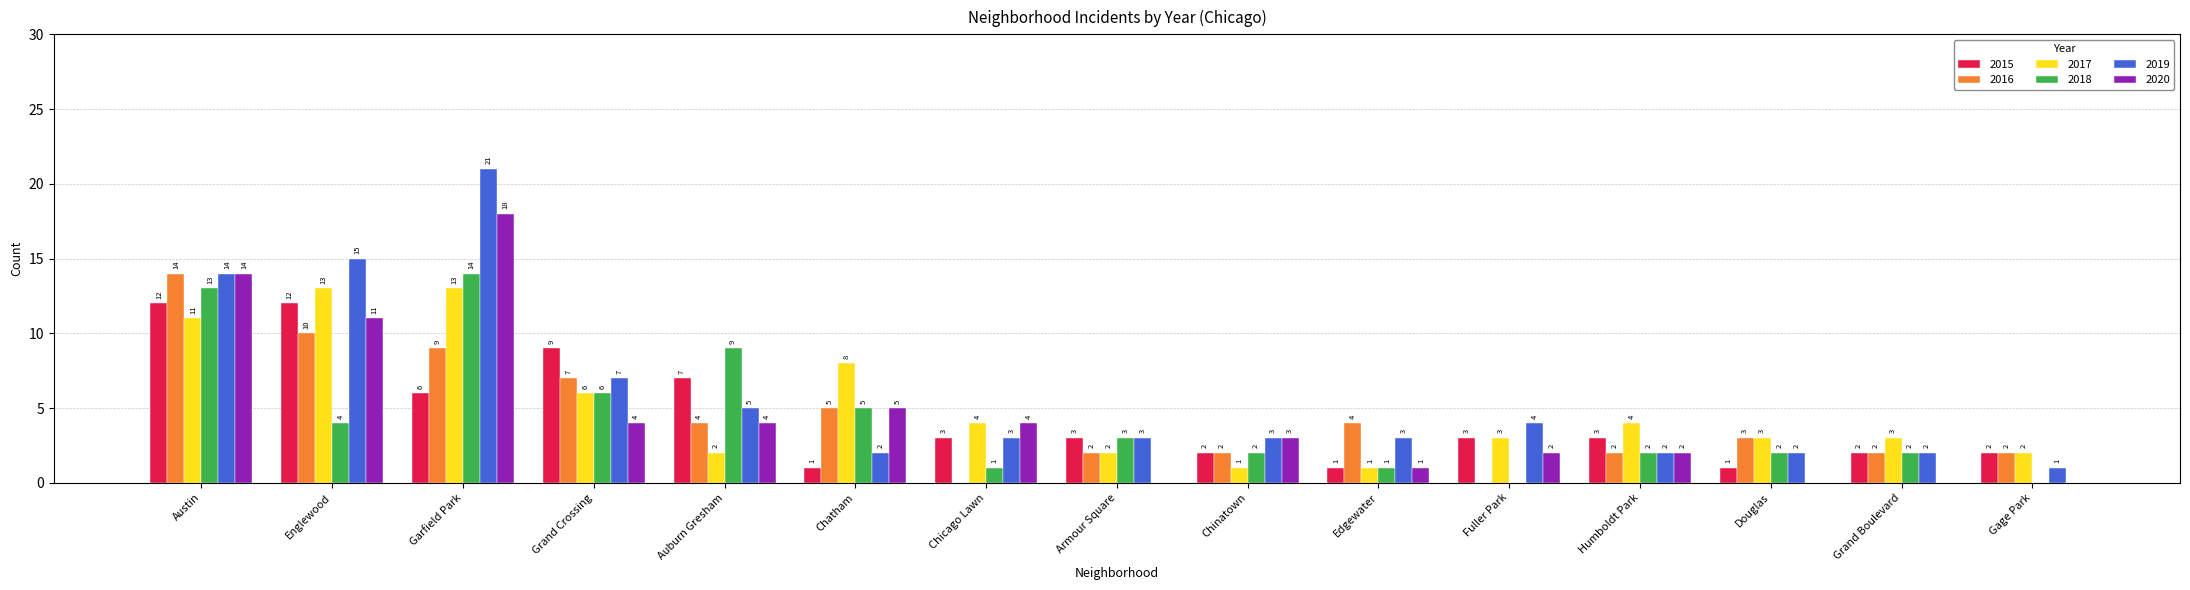

At which label does 2018 reach its peak?

Garfield Park